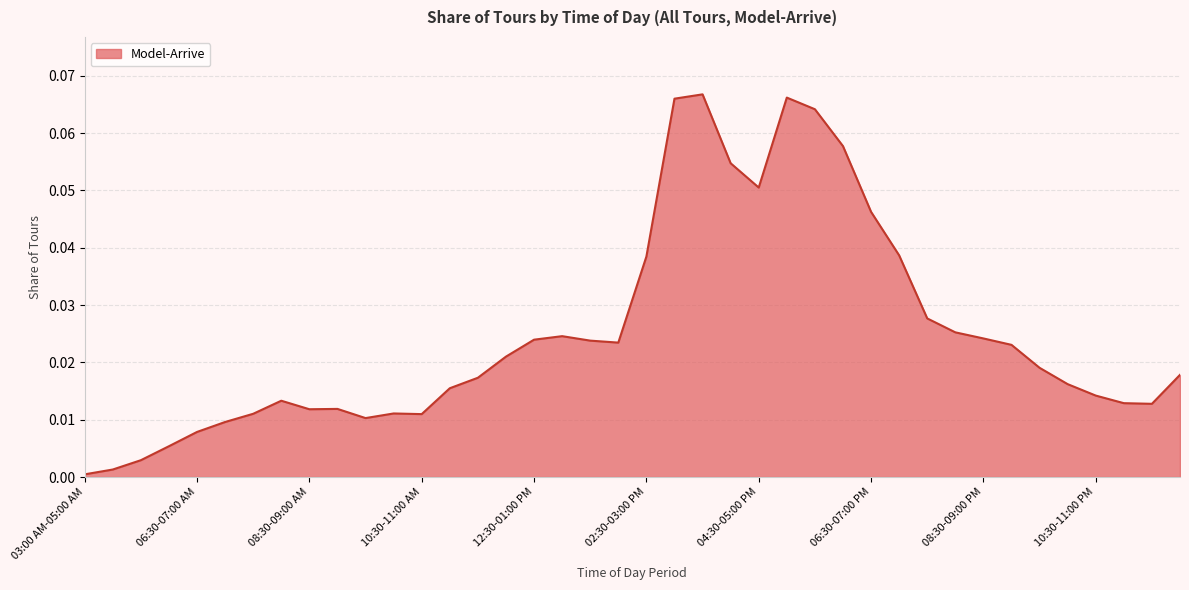

Does the chart have visible grid lines?

Yes